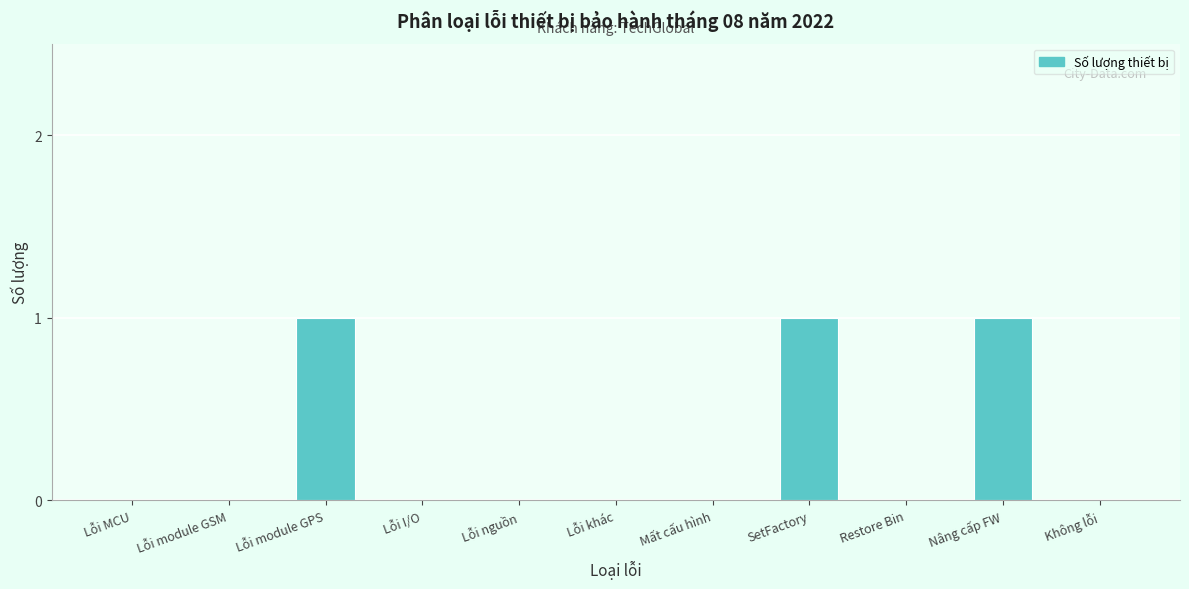

Reading left to right, list all the values displayed in this chart.

Lỗi MCU=0	Lỗi module GSM=0	Lỗi module GPS=1	Lỗi I/O=0	Lỗi nguồn=0	Lỗi khác=0	Mất cấu hình=0	SetFactory=1	Restore Bin=0	Nâng cấp FW=1	Không lỗi=0